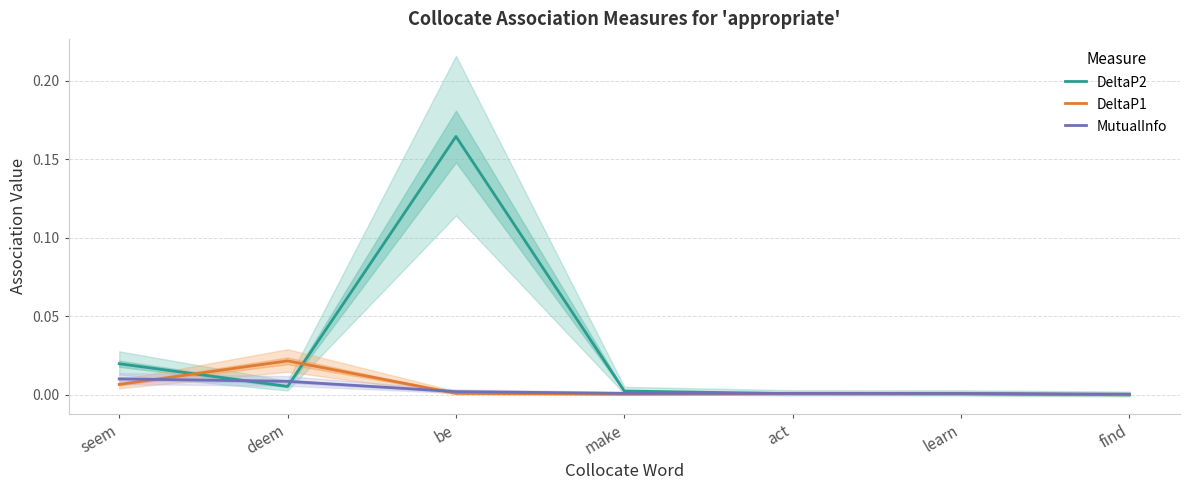

What is the difference between the maximum and second lowest values in the DeltaP2 series?

0.2